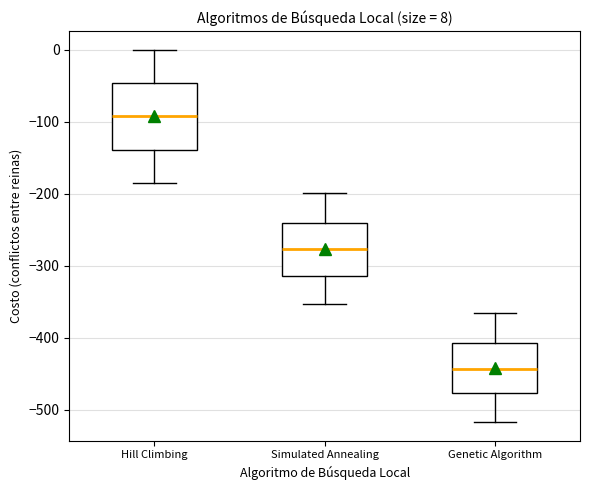

Which box's median line is the lowest?

Genetic Algorithm